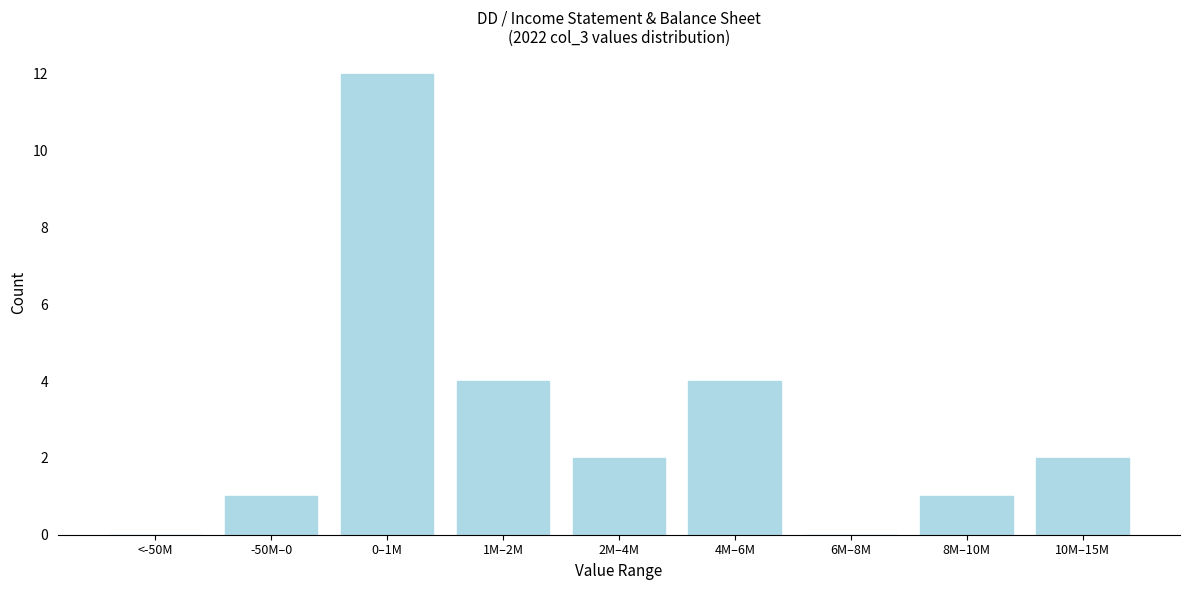

Reading left to right, what are all the values shown in this chart?

<-50M=0	-50M–0=1	0–1M=12	1M–2M=4	2M–4M=2	4M–6M=4	6M–8M=0	8M–10M=1	10M–15M=2